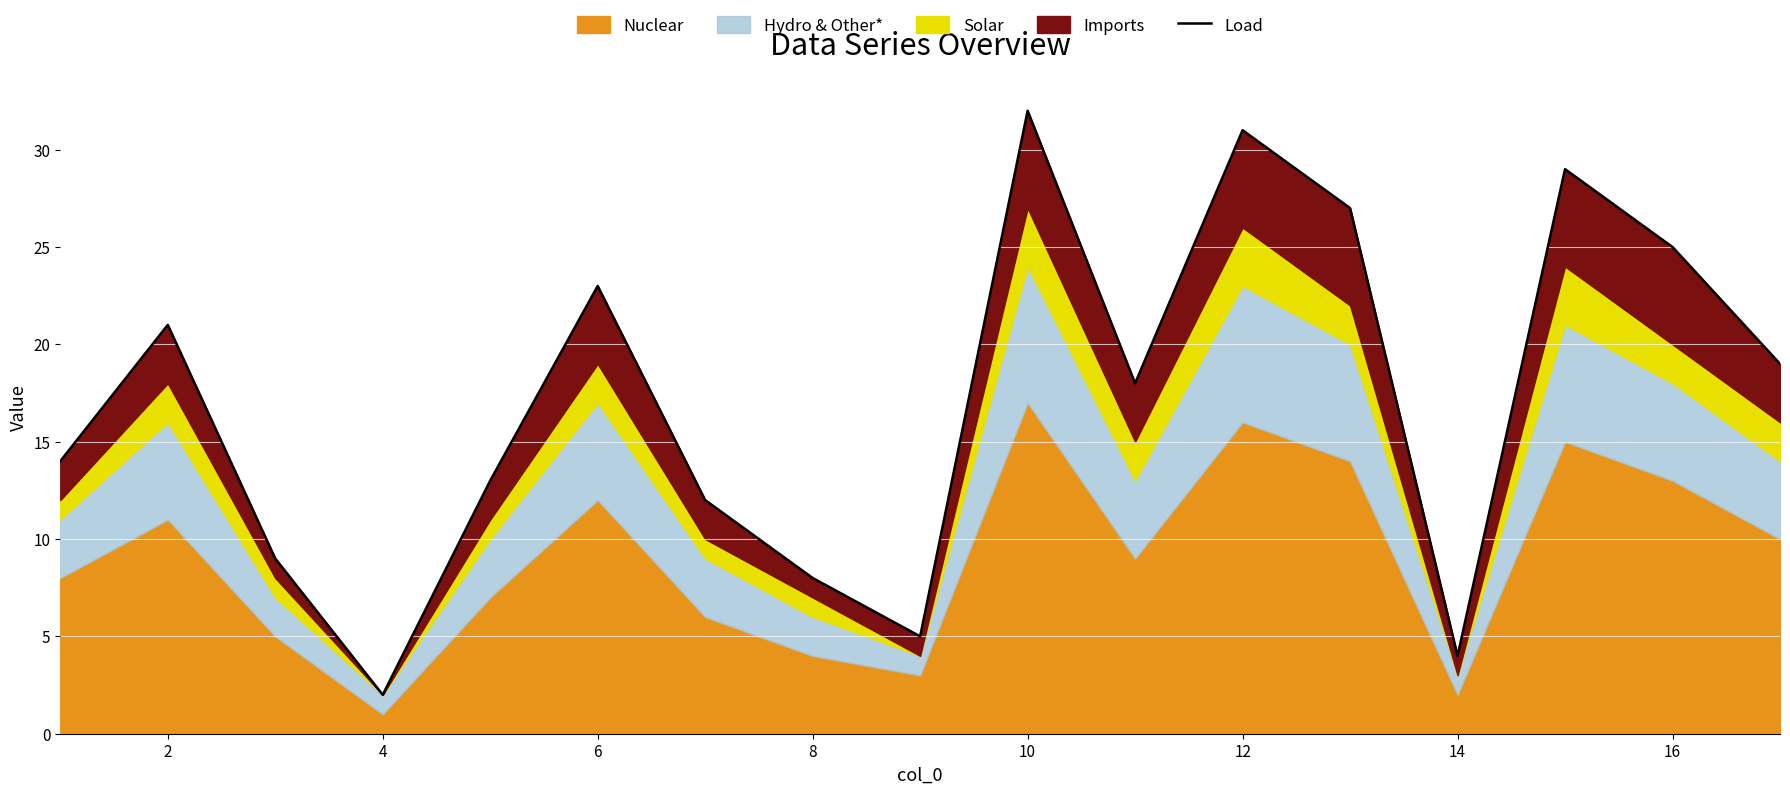

What is the maximum value shown in the chart?

32